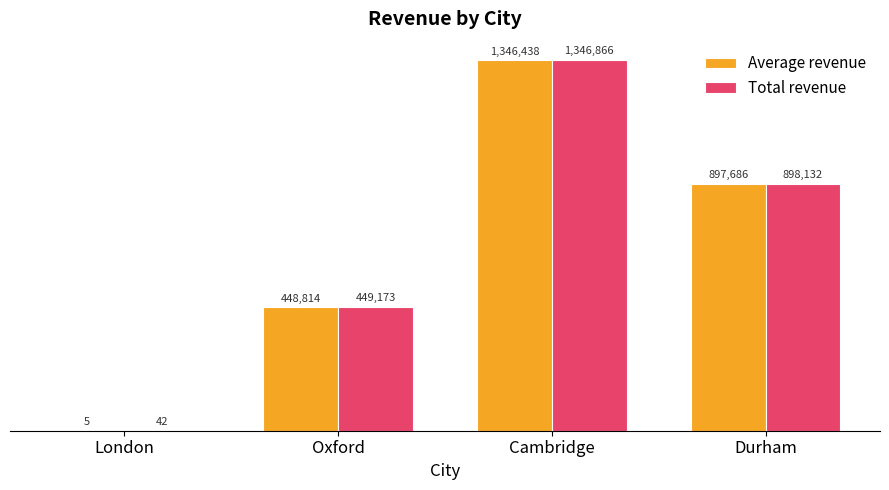

List the series in order of their peak value, highest first.

Total revenue, Average revenue